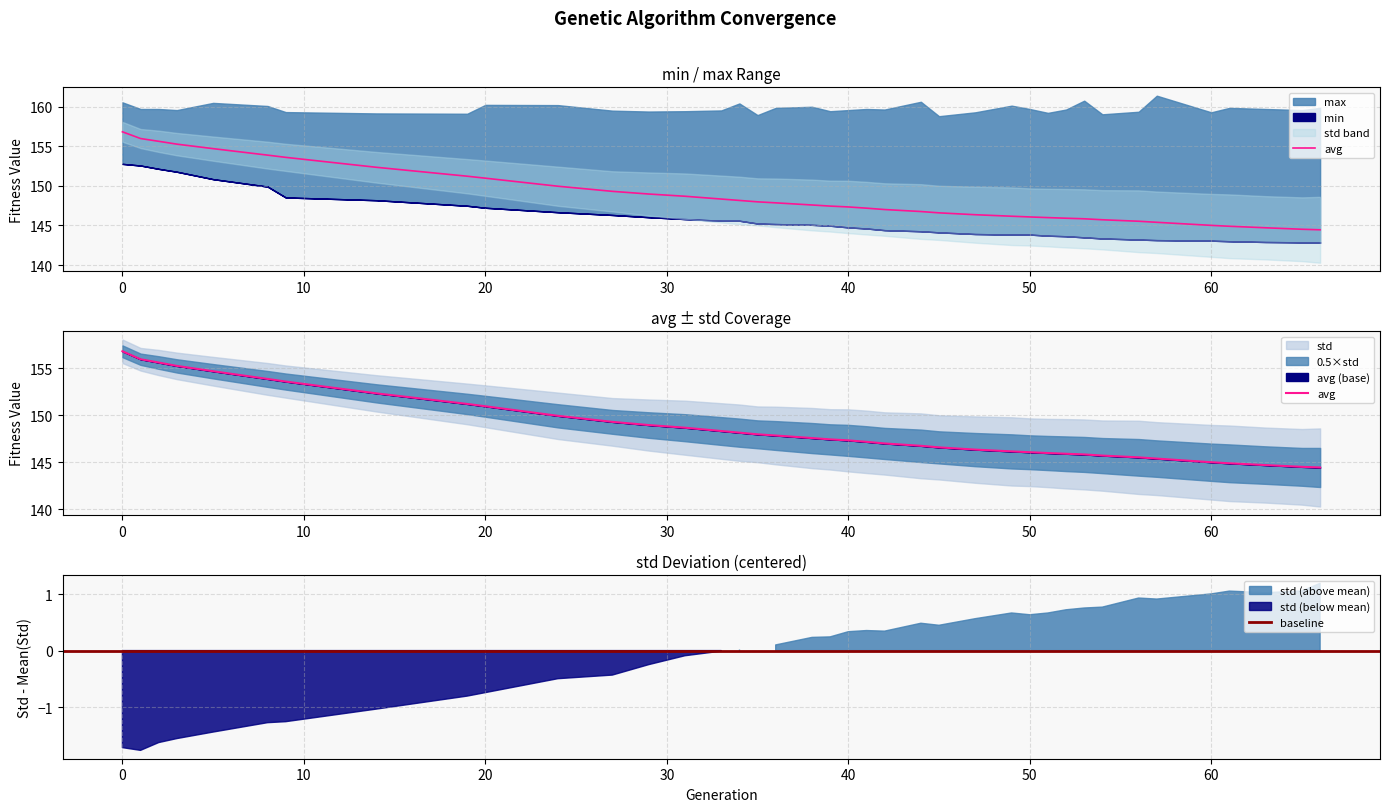

True or false: min has more than 0 interior local peaks.

False